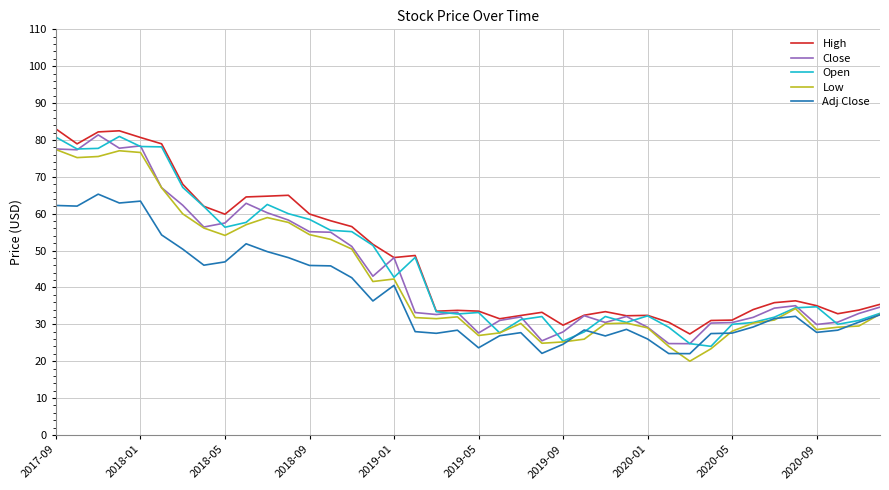

How many lines are shown in the chart?

5